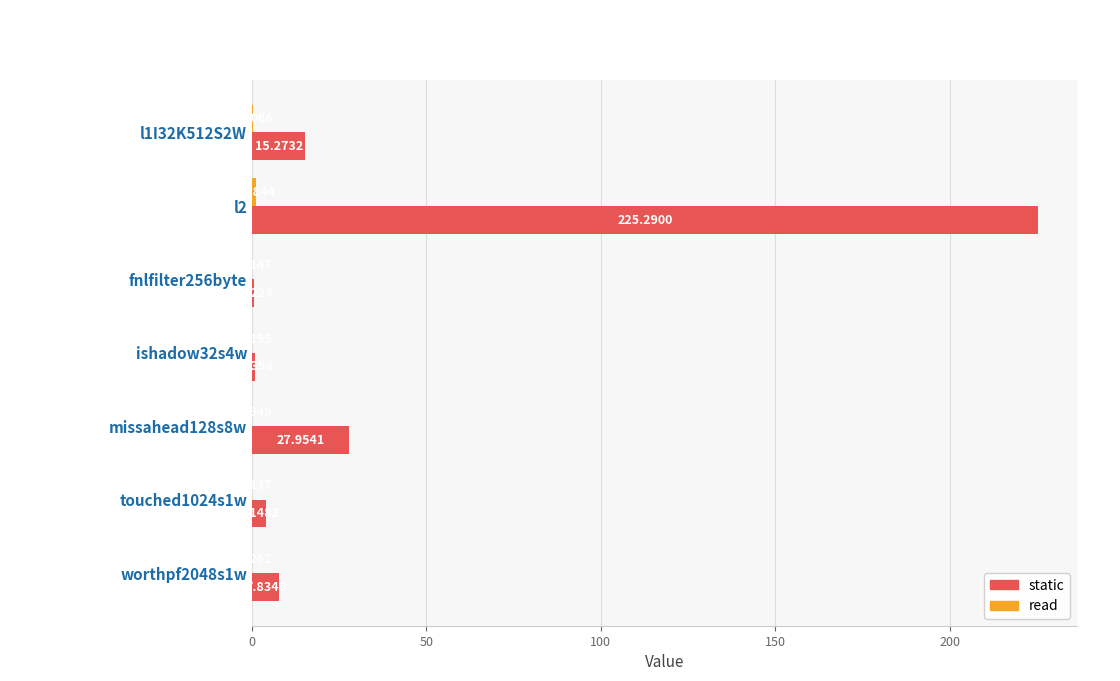

Which series changed the most between l1I32K512S2W and fnlfilter256byte?

static